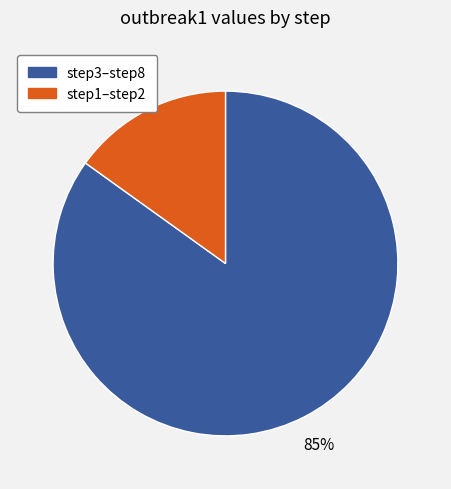

To the nearest percent, what is the difference between the largest and smallest slice percentages?

70%